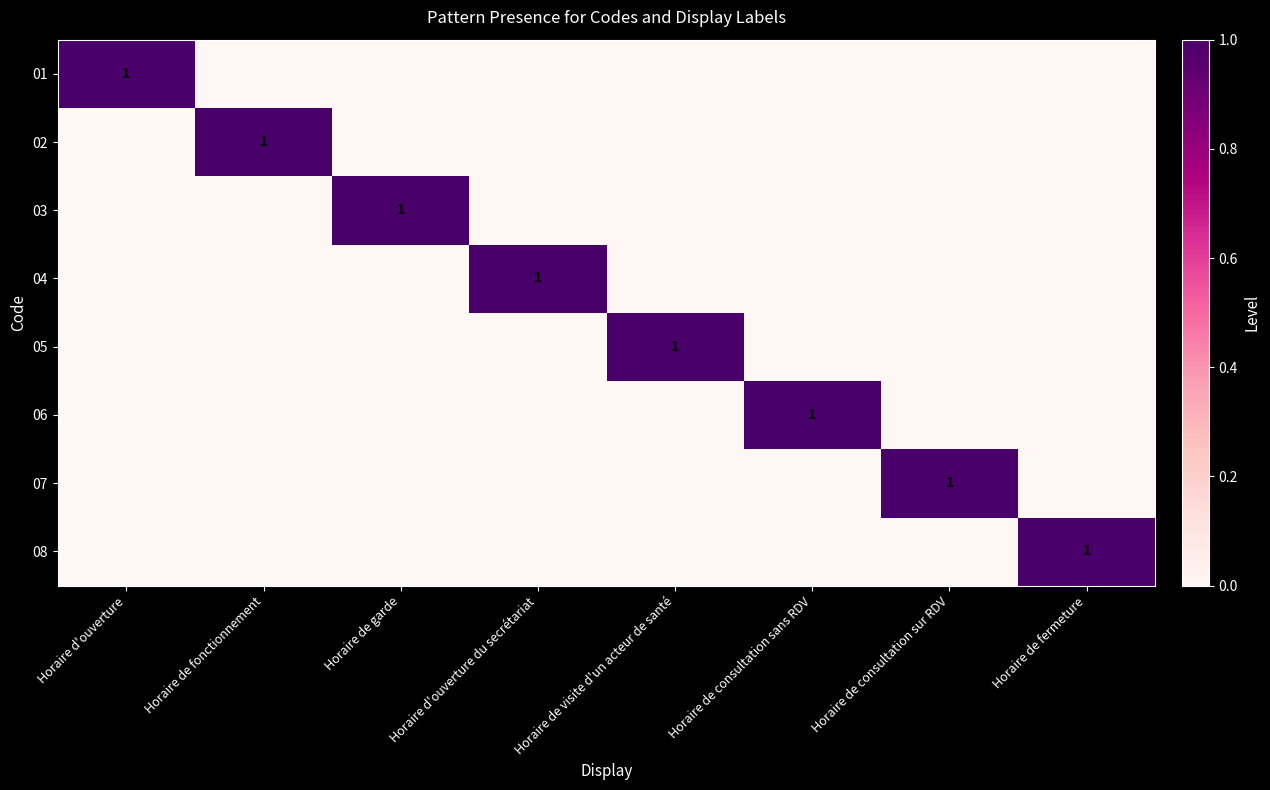

Rank the categories by 06 value from highest to lowest.

Horaire de consultation sans RDV, Horaire d'ouverture, Horaire de fonctionnement, Horaire de garde, Horaire d'ouverture du secrétariat, Horaire de visite d'un acteur de santé, Horaire de consultation sur RDV, Horaire de fermeture